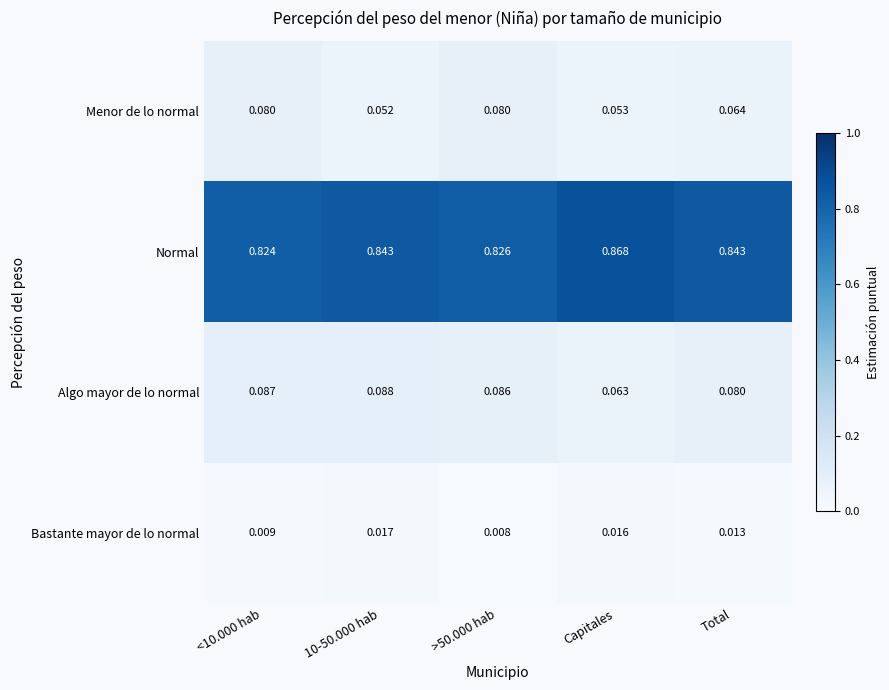

At which category does the chart reach its peak across all series?

Capitales